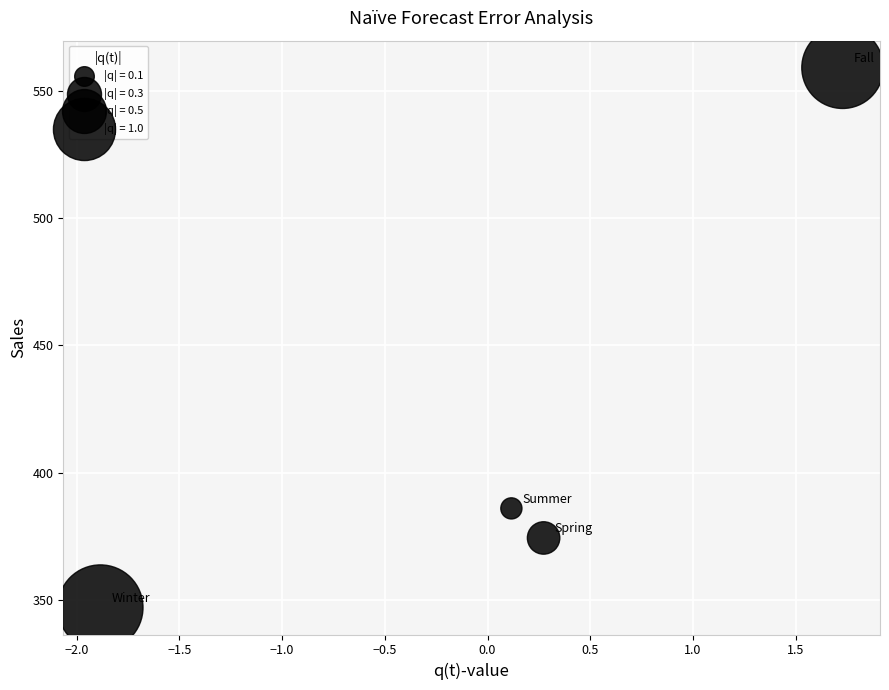

What is the range of X values (max minus min)?

3.6